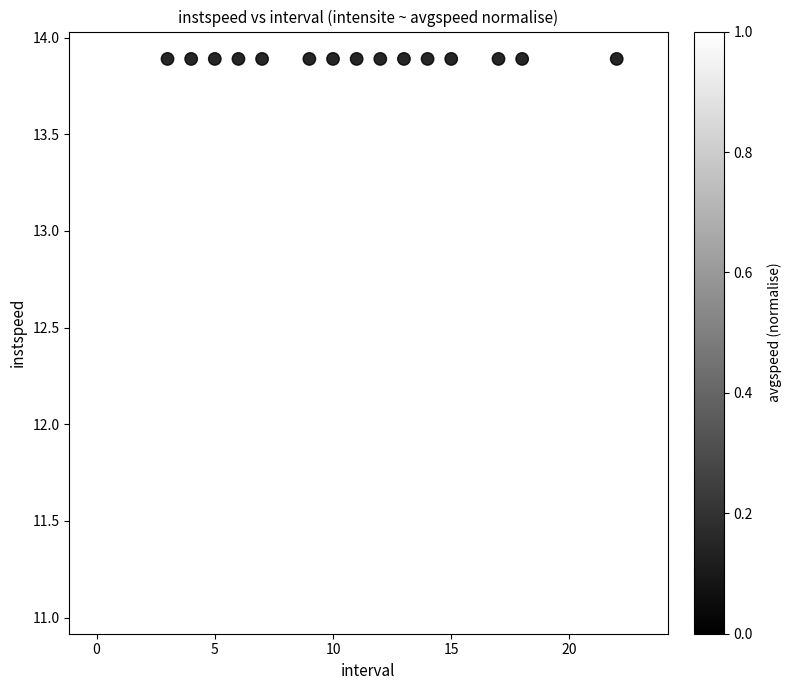

What Y value in the scatter plot is closest to 12?

11.8